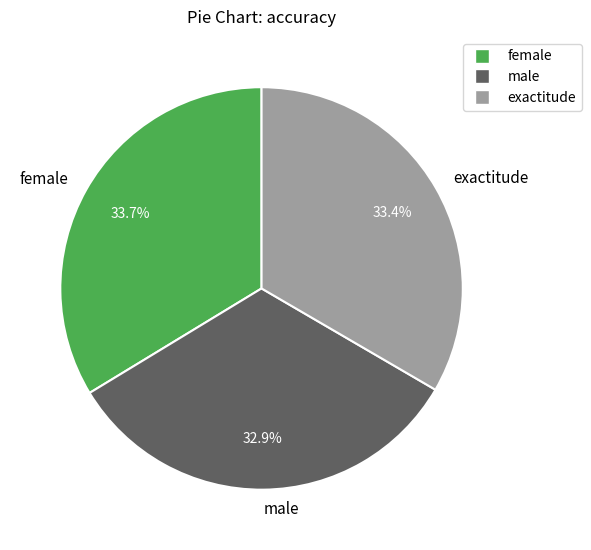

To the nearest percent, what percentage of the pie is male?

33%